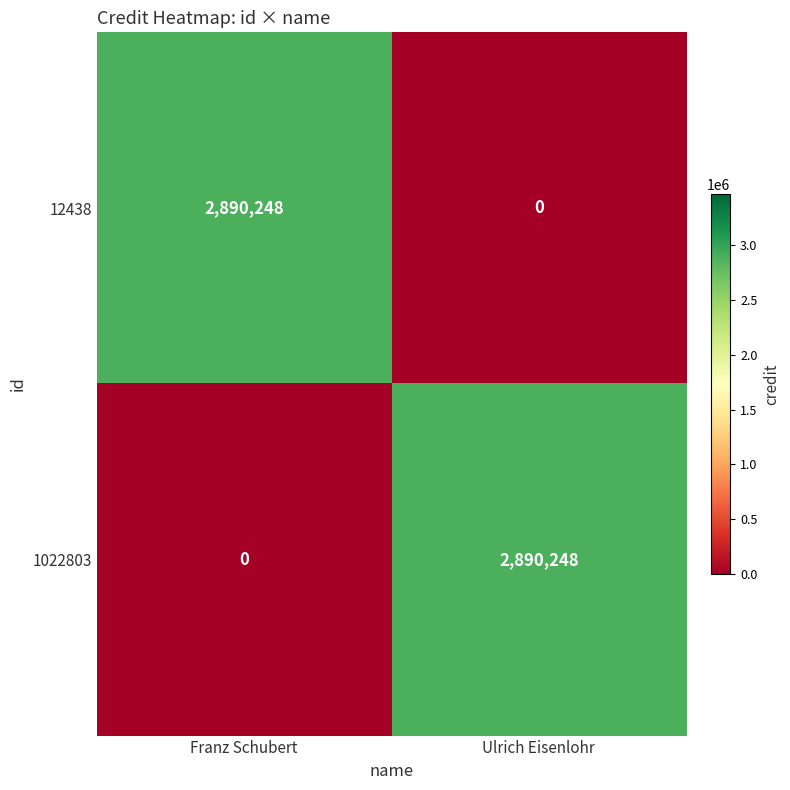

Reading left to right, what are all the values shown in this chart?

12438: Franz Schubert=2890248	Ulrich Eisenlohr=0
1022803: Franz Schubert=0	Ulrich Eisenlohr=2890248